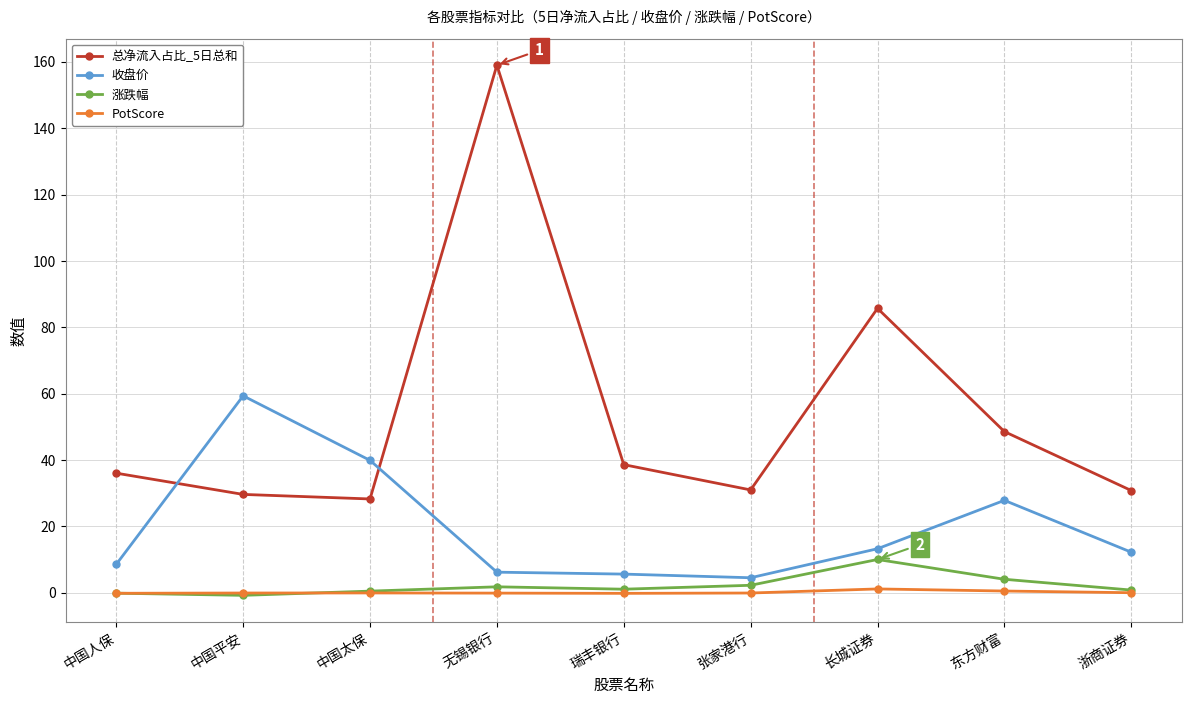

Which series has the largest total across all categories?

总净流入占比_5日总和